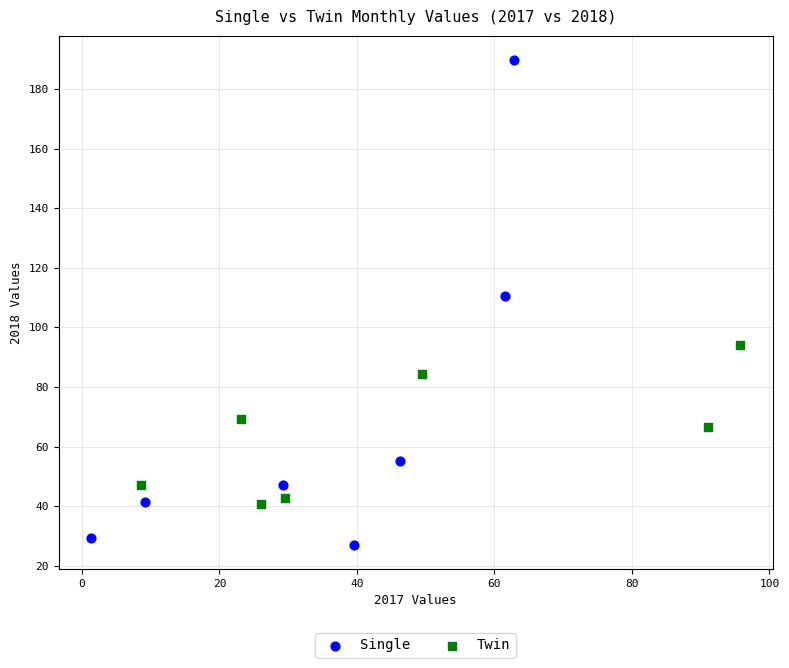

Which series reaches the minimum Y coordinate?

Single